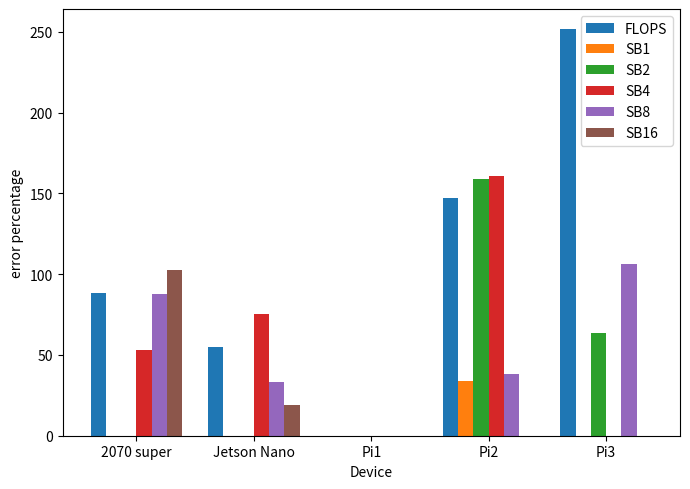

The SB2 series shows 0.0 at Jetson Nano. True or false?

True